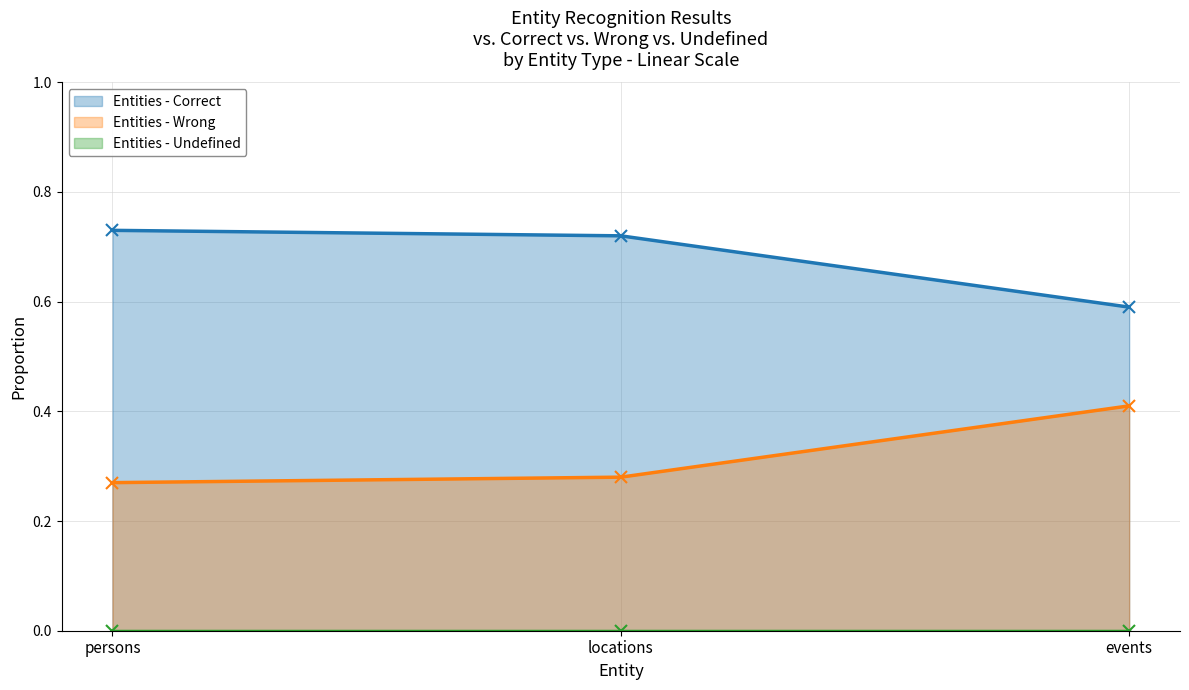

Between locations and events, which series saw the biggest shift?

correct